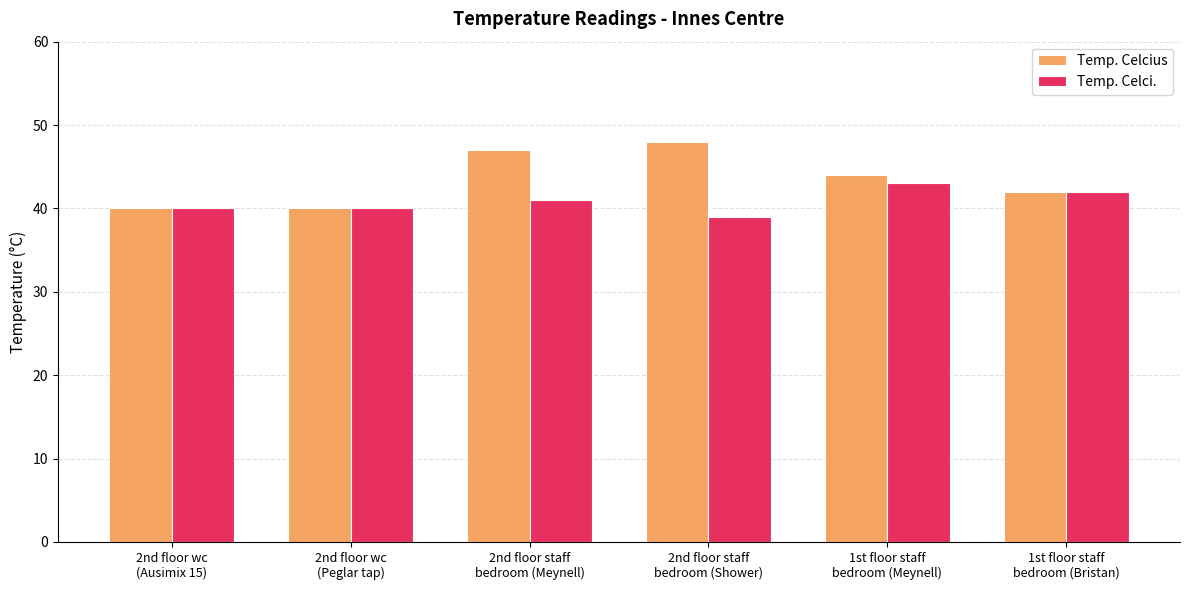

What are all the series names shown in the legend?

Temp. Celcius, Temp. Celci.